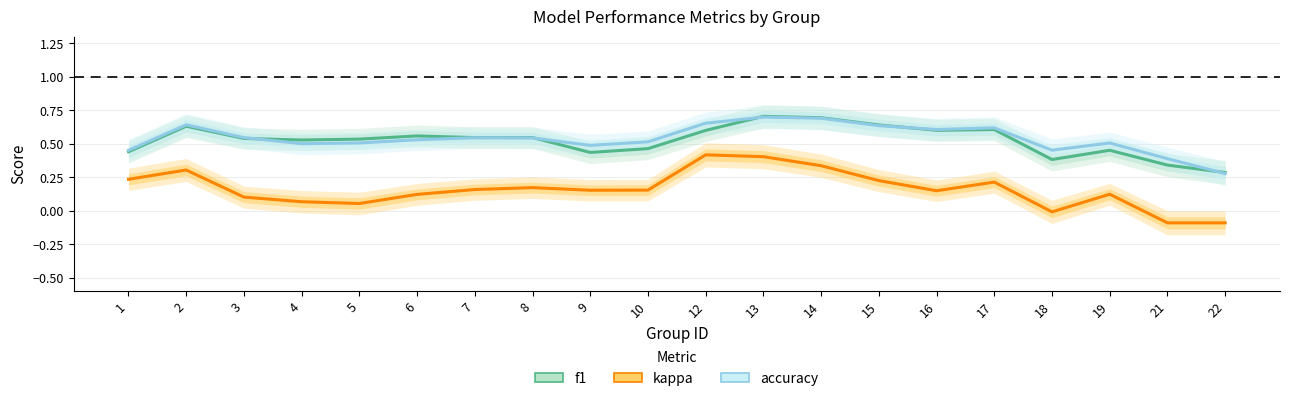

At 2, list the series in order from largest to smallest.

accuracy, f1, kappa